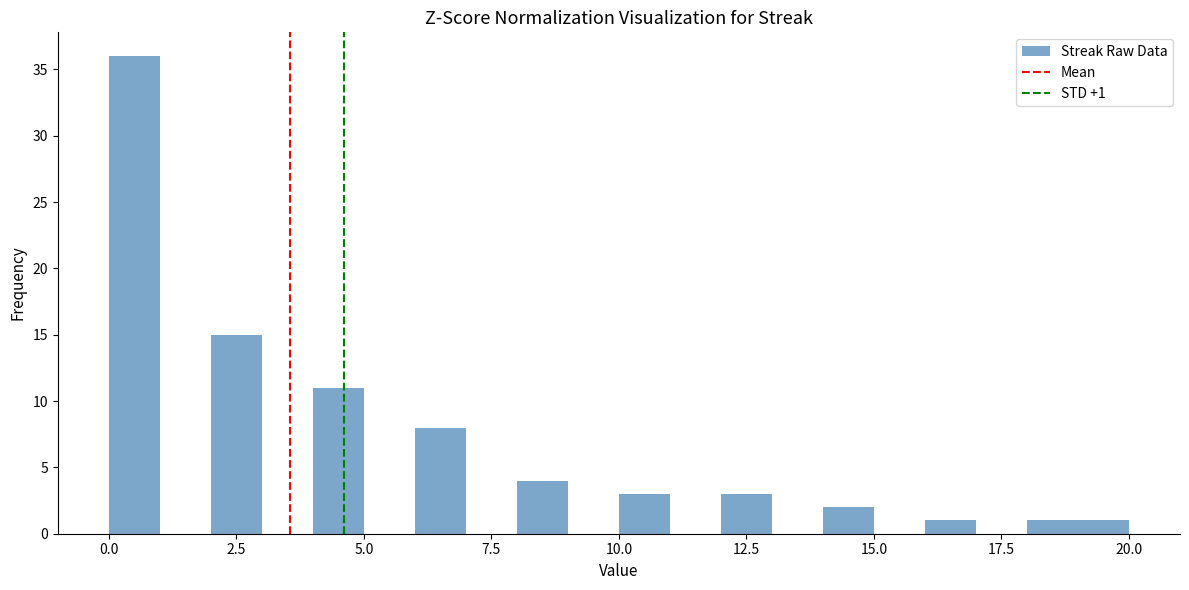

Read against the x-axis, roughly where is the centre of the tallest bar?

0.5